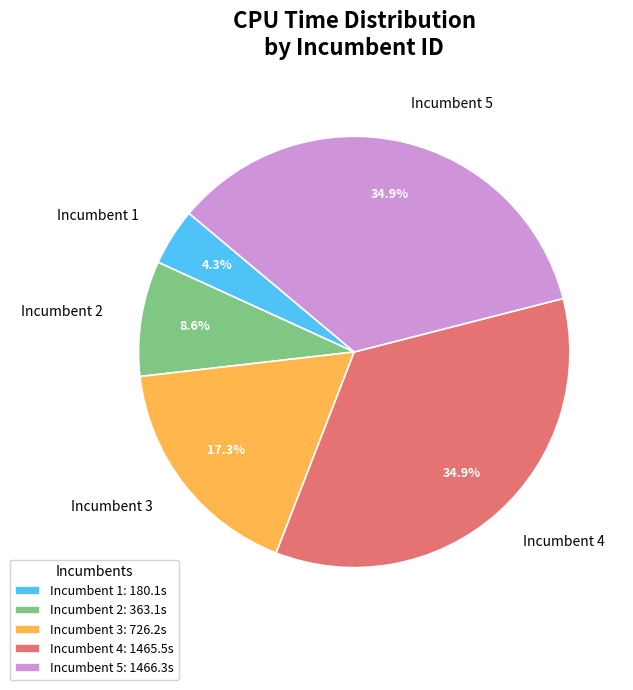

Between Incumbent 3 and Incumbent 5, which is larger?

Incumbent 5